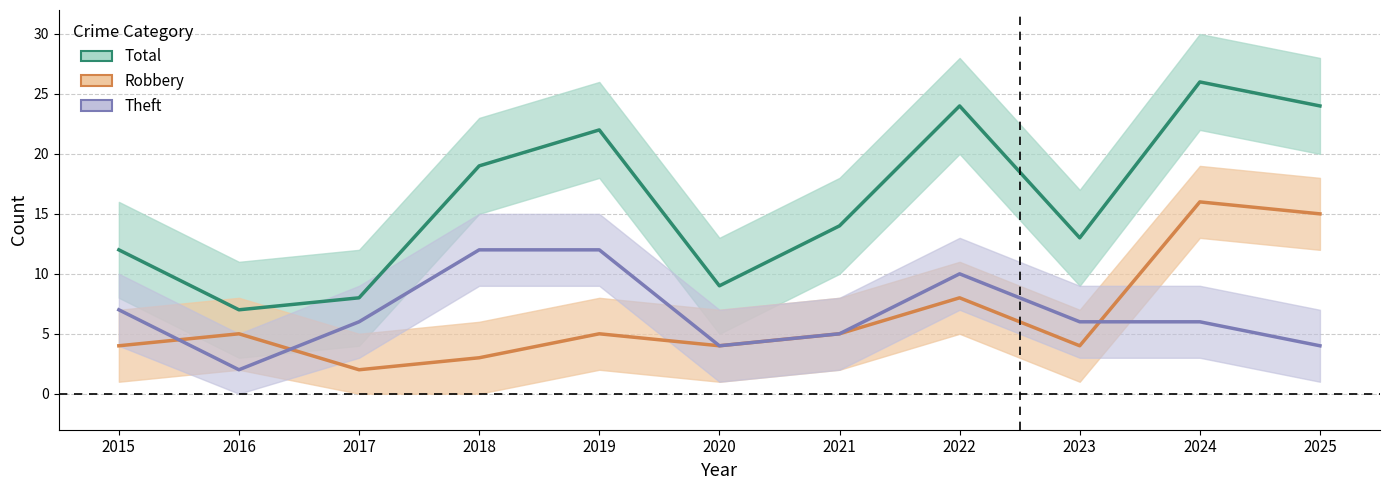

True or false: Total and Robbery intersect in this chart.

False